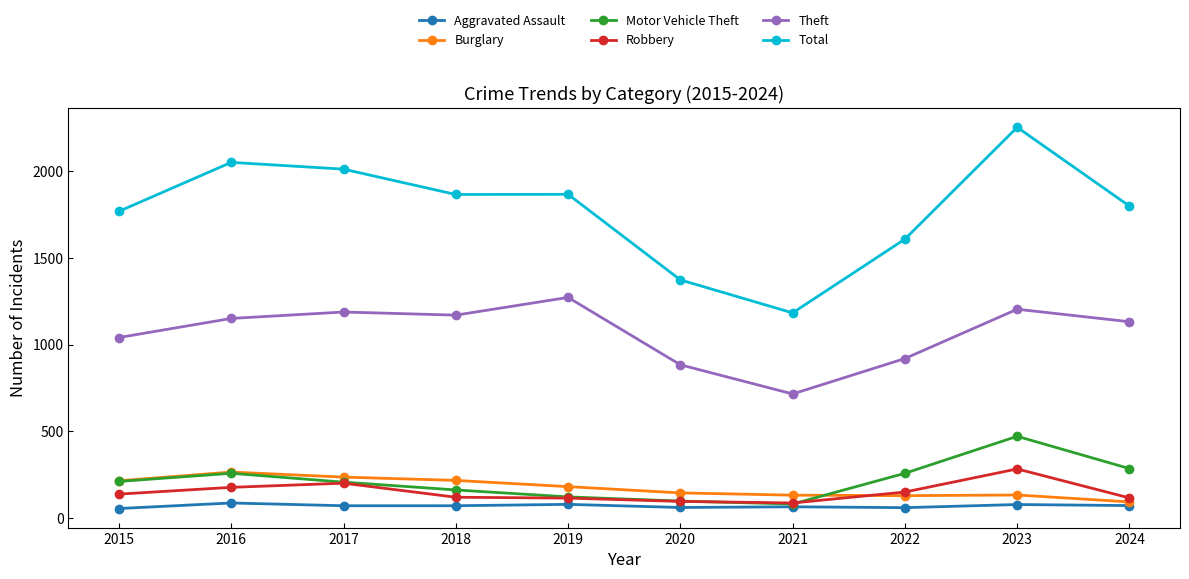

The value of Total at 2024 is 1798. True or false?

True